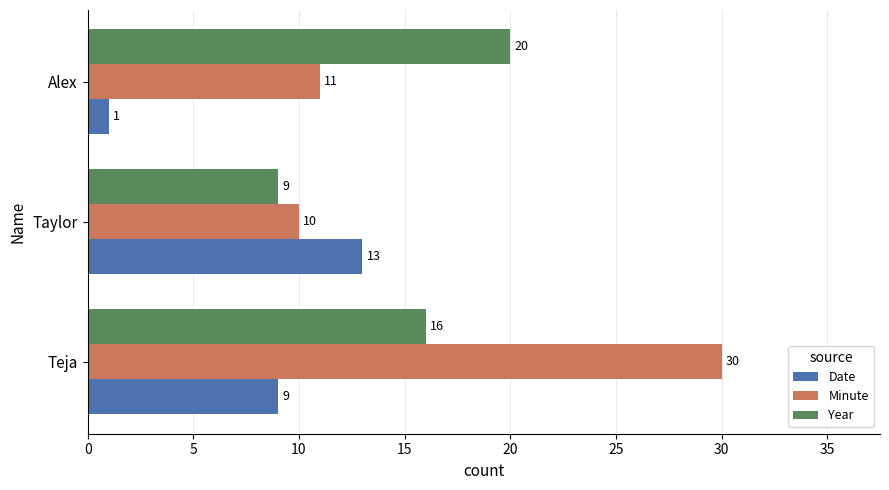

Rank the series by their maximum value, from lowest to highest.

Date, Year, Minute